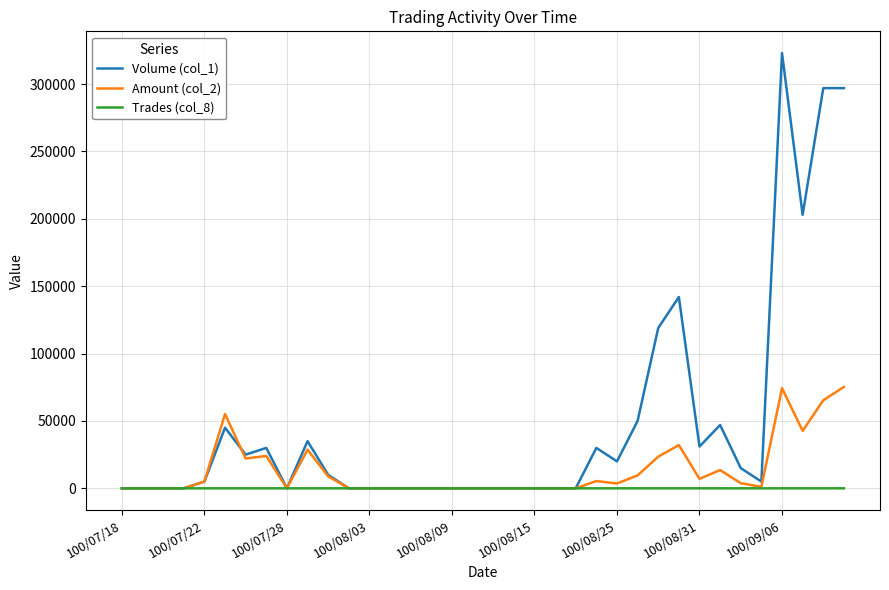

What is the greatest value displayed?

323000